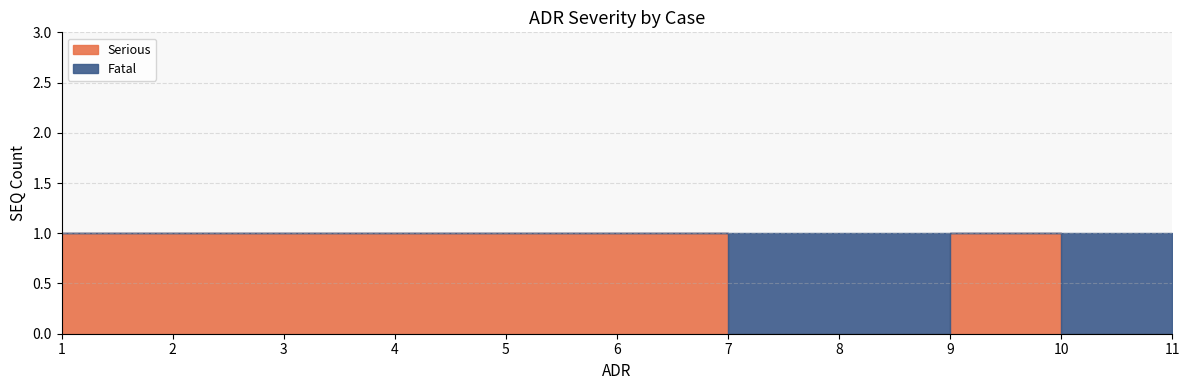

How many lines are shown in the chart?

2